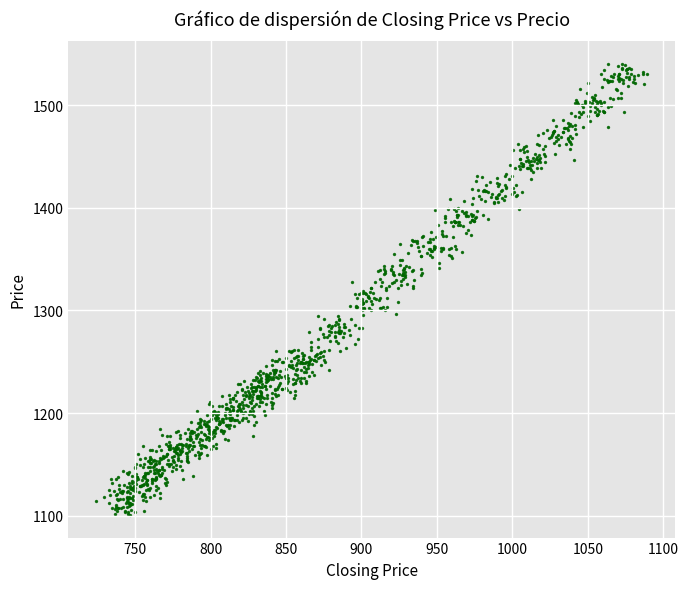

What is the range of Y values (max minus min)?

439.2